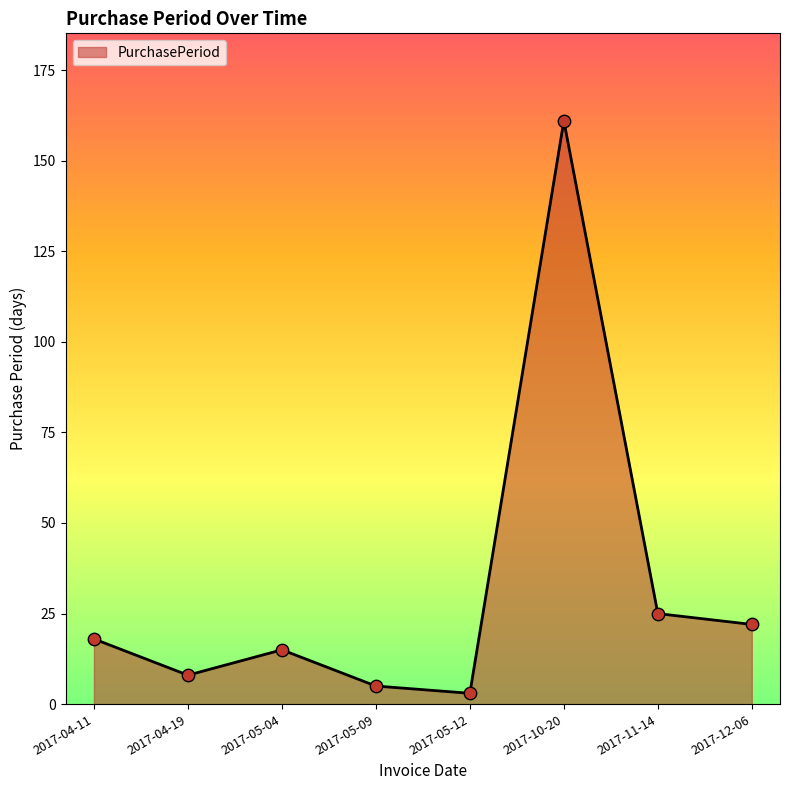

What is the change in value from 2017-11-14 to 2017-12-06?

-3